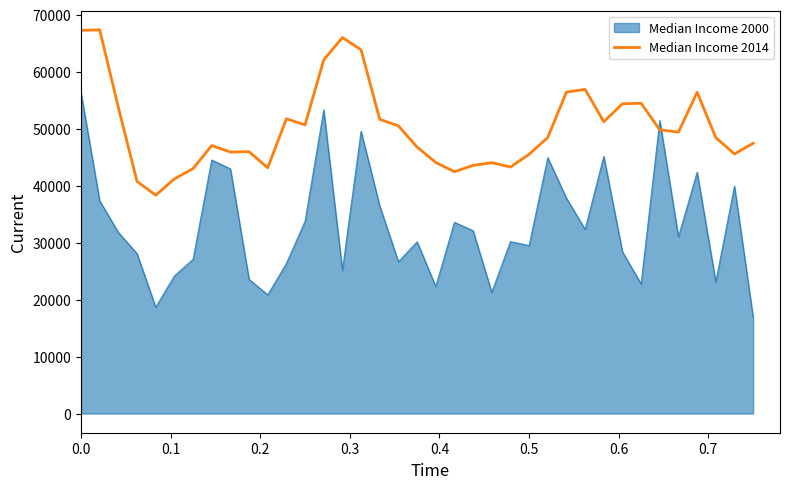

What is the maximum value shown in the chart?

67364.6